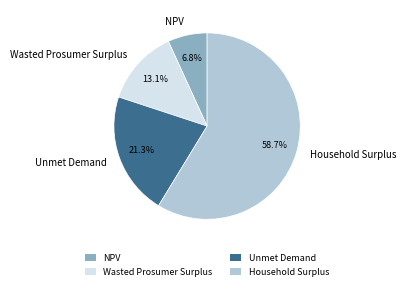

Combined, do Unmet Demand and NPV account for over 50%?

No